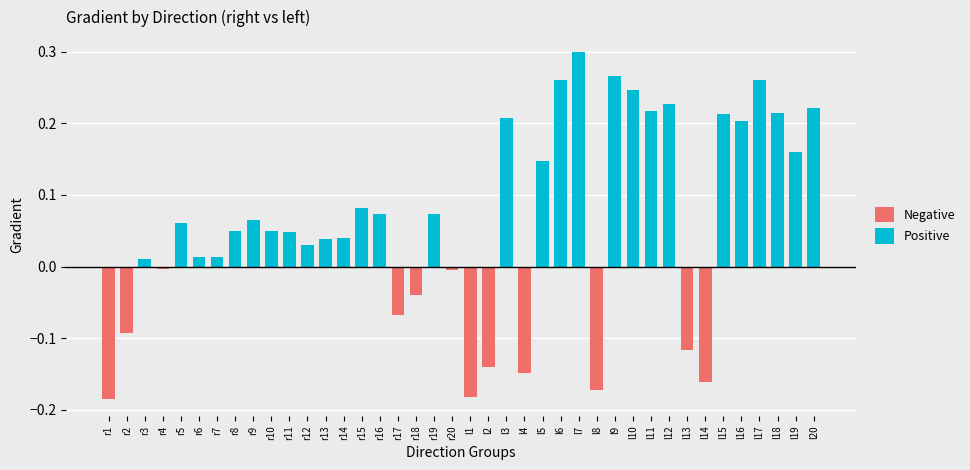

What is the smallest value displayed?

-0.2